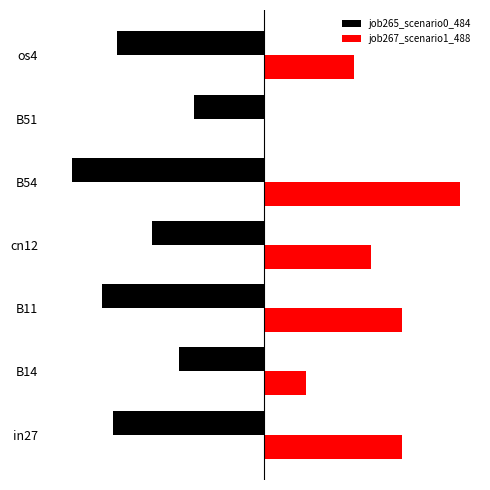

What are all the series names shown in the legend?

job265_scenario0_484, job267_scenario1_488